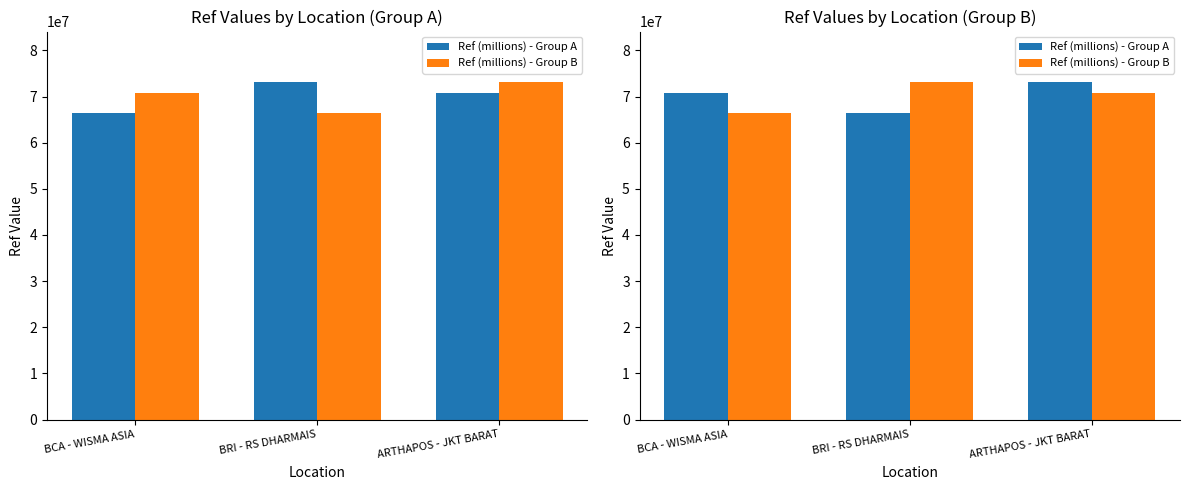

How many values in the Ref (millions) - Group B series are below 70847361?

1